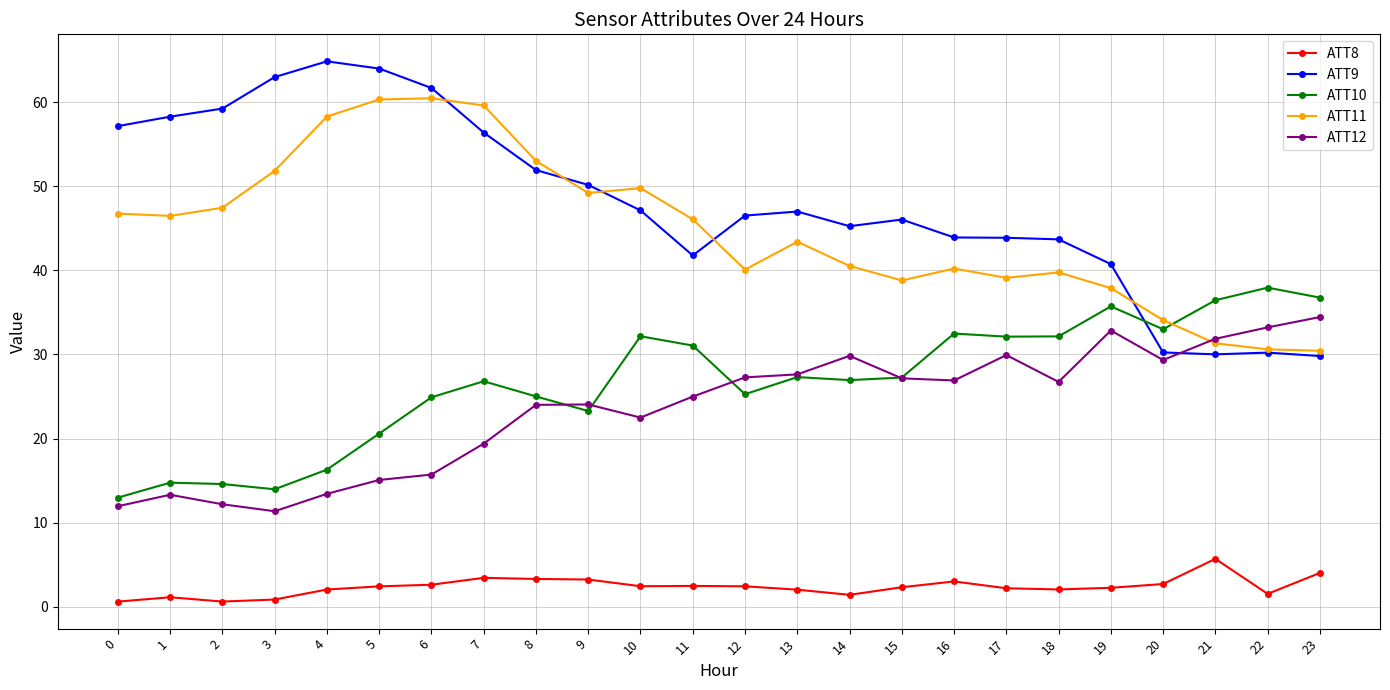

What is the sum of all ATT9 values?

1153.2